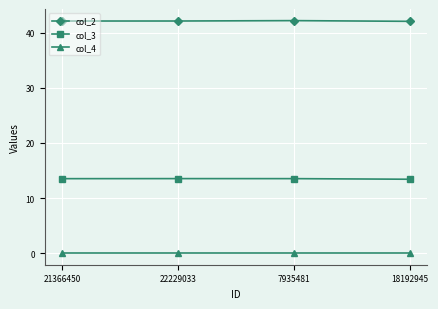

At how many categories does at least one series exceed 23?

4